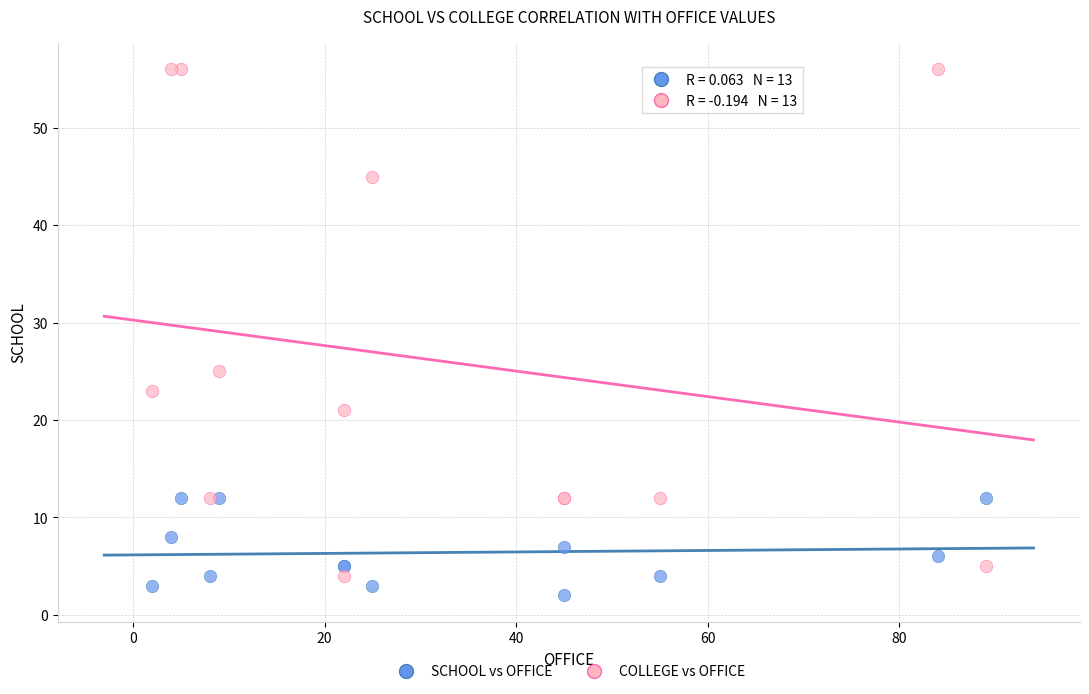

Which series reaches the maximum Y coordinate?

COLLEGE vs OFFICE